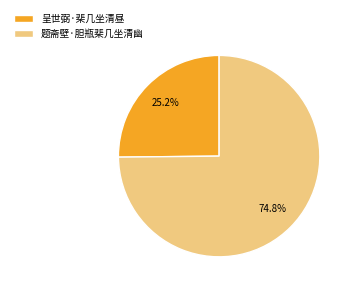

Does any single category account for the majority?

Yes